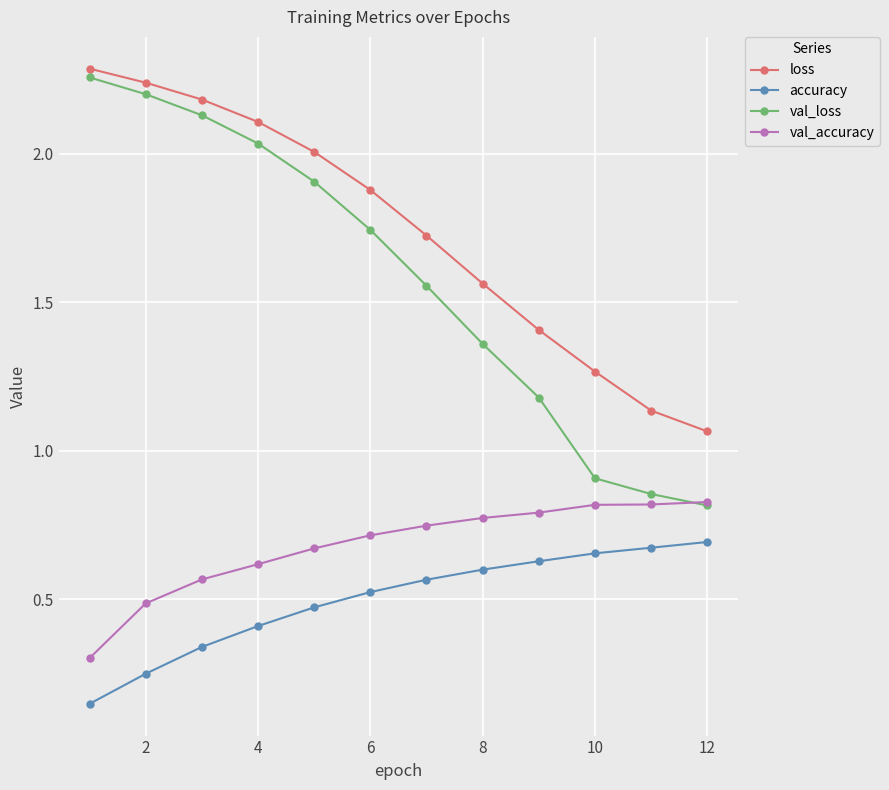

True or false: loss has more than 1 interior local peaks.

False